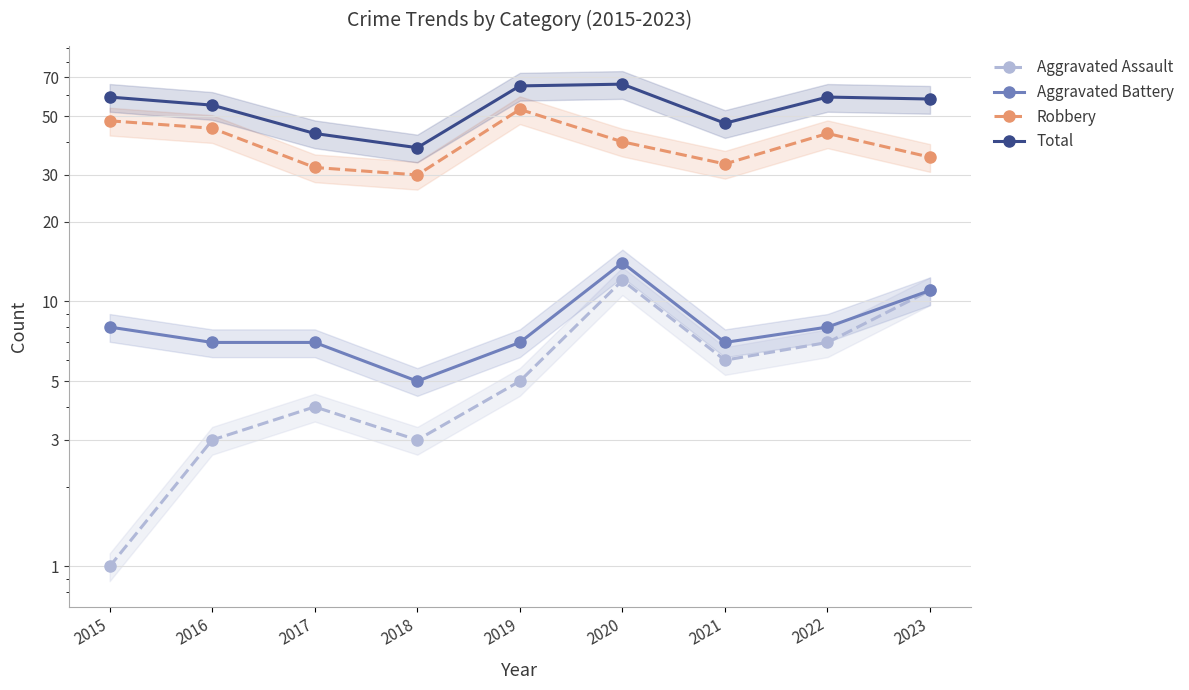

At which category does the chart reach its minimum across all series?

2015